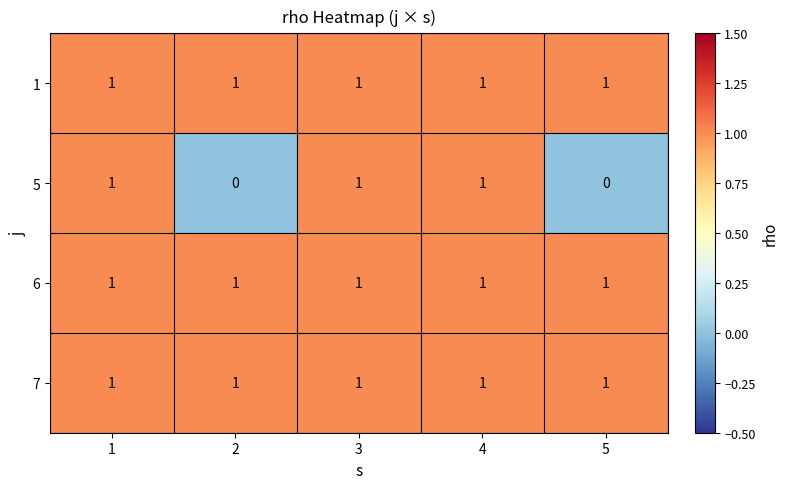

Reading left to right, transcribe all the data shown in this chart.

1: 1=1	2=1	3=1	4=1	5=1
5: 1=1	2=0	3=1	4=1	5=0
6: 1=1	2=1	3=1	4=1	5=1
7: 1=1	2=1	3=1	4=1	5=1